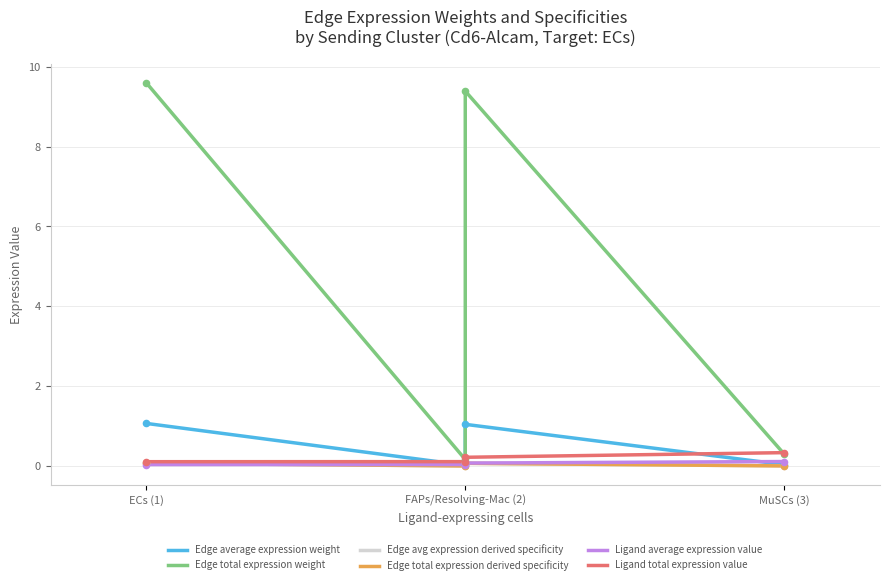

Which series has the largest Y range (max minus min)?

Edge total expression weight